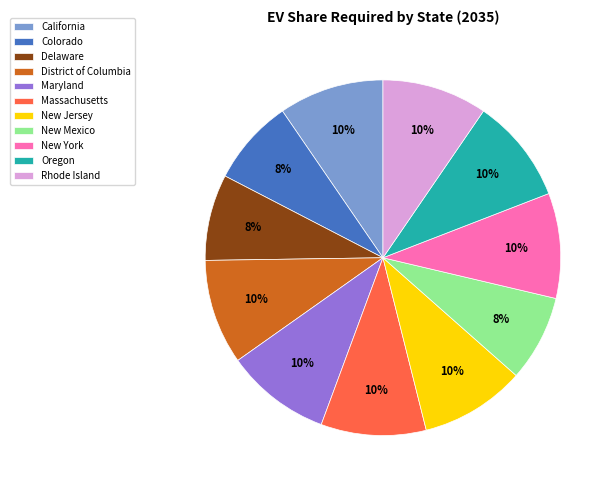

To the nearest percent, what is the difference between the largest and smallest slice percentages?

2%